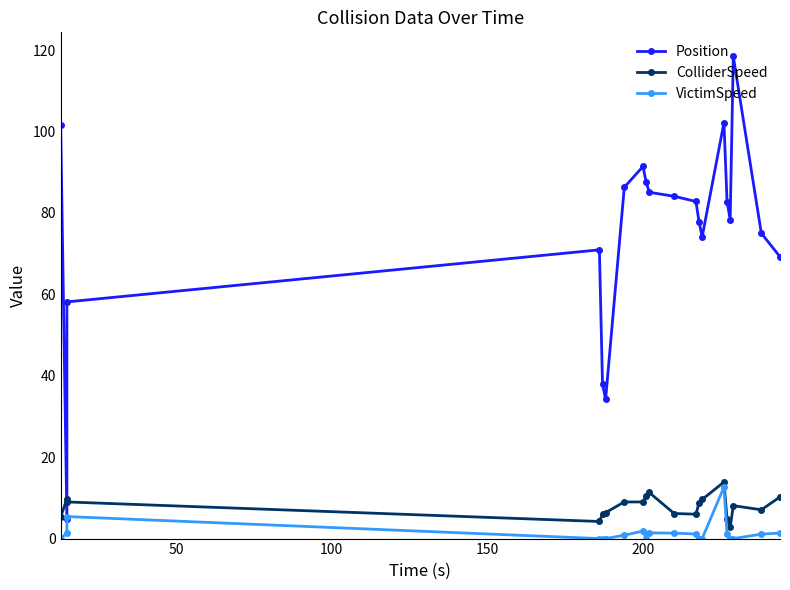

What is the difference between the second highest and minimum values in the VictimSpeed series?

5.4